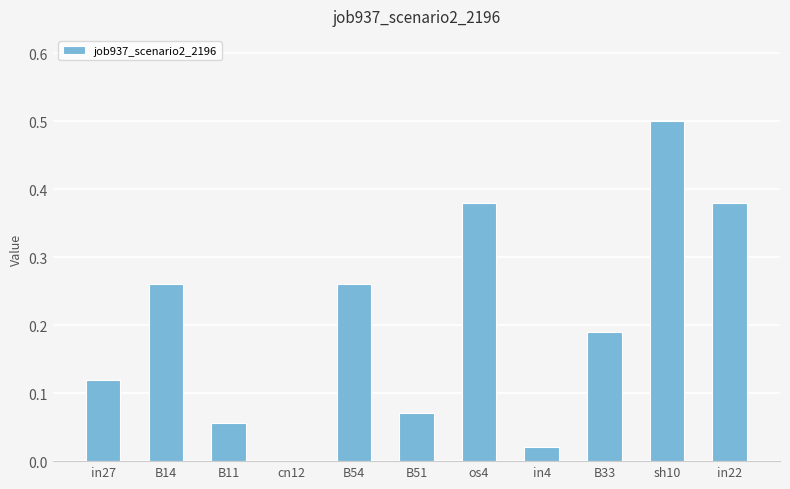

The chart shows a value of 0.1 at B14. True or false?

False